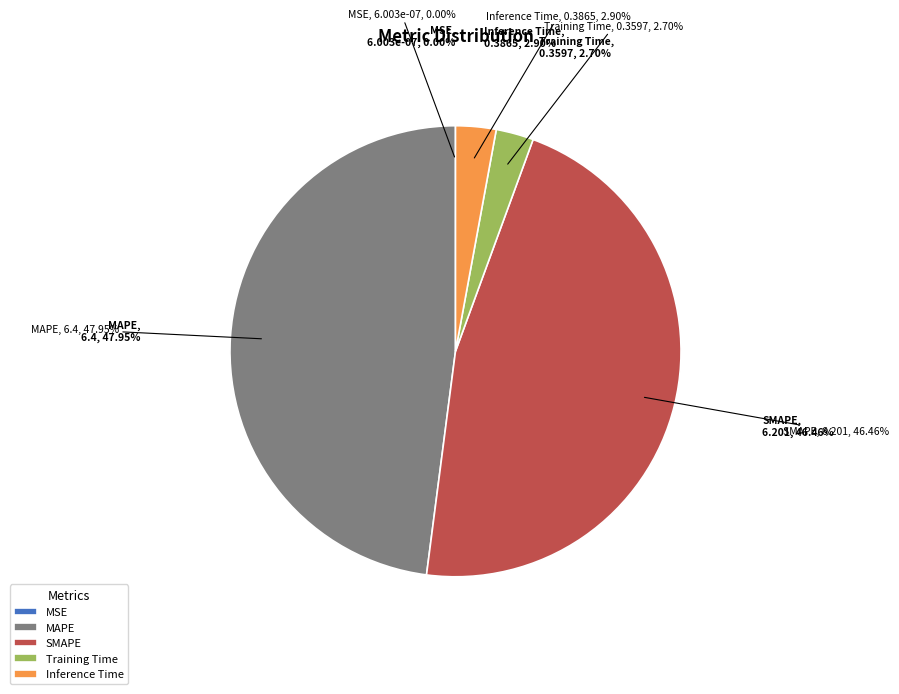

Do Training Time and MAPE together represent more than half of the pie?

Yes